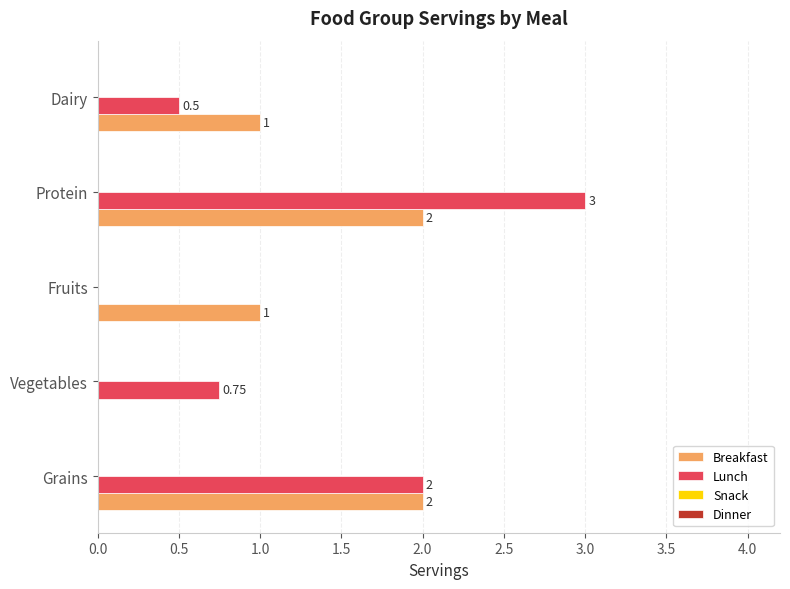

Is the value of Lunch at Grains greater than the value of Breakfast at Fruits?

Yes